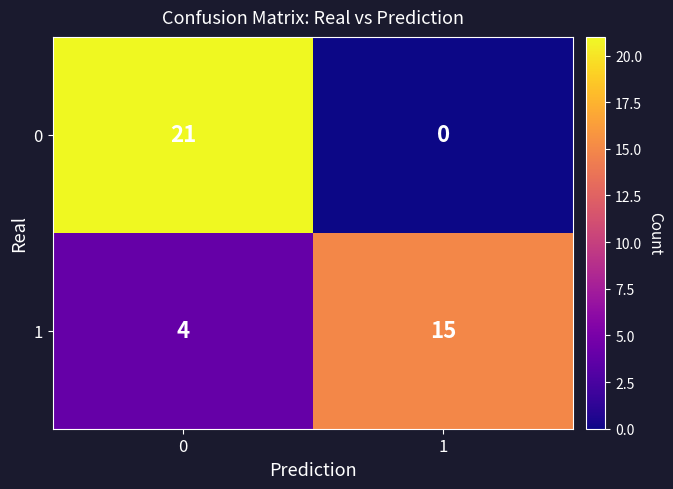

What is the total value across all series at 0?

25